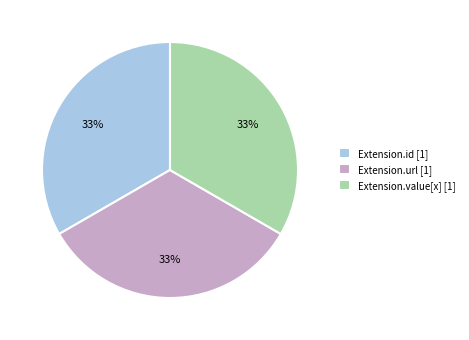

Is the sum of Extension.value[x] [1] and Extension.id [1] greater than half?

Yes